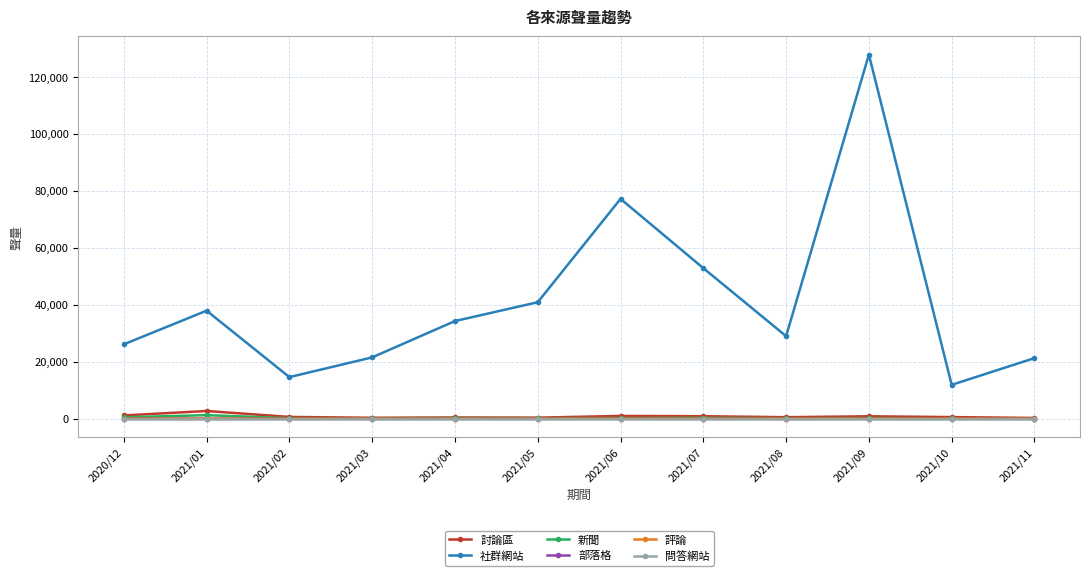

Where do 部落格 and 評論 first cross each other?

2020/12 and 2021/01